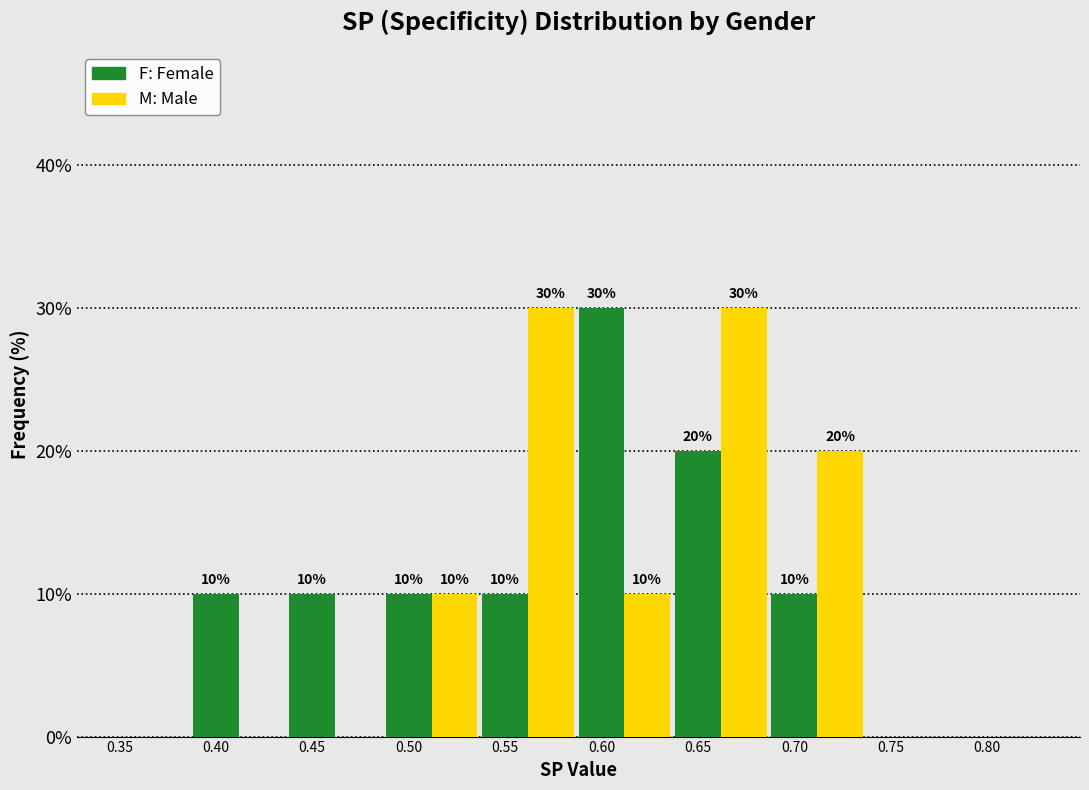

What is the total value across all series at 0.65?

50